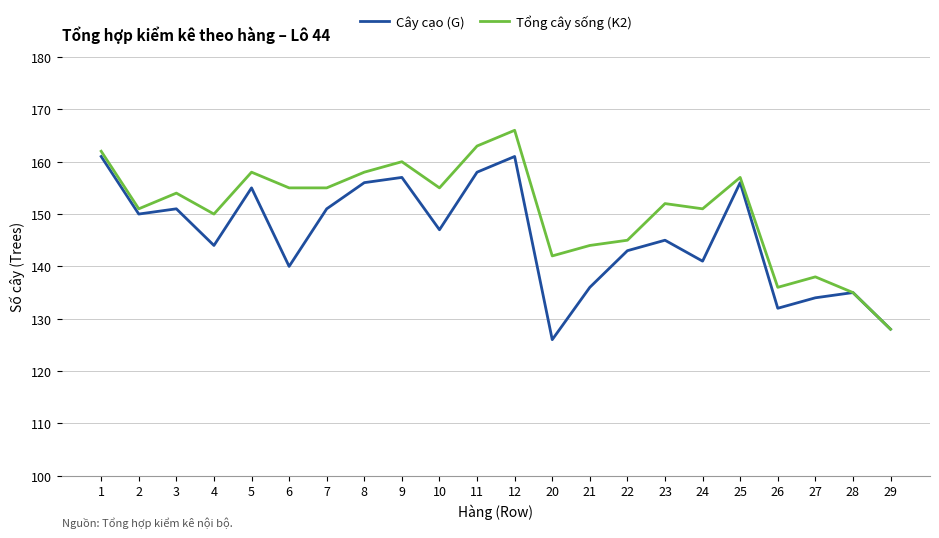

What is the average value of the Tổng cây sống (K2) series?

151